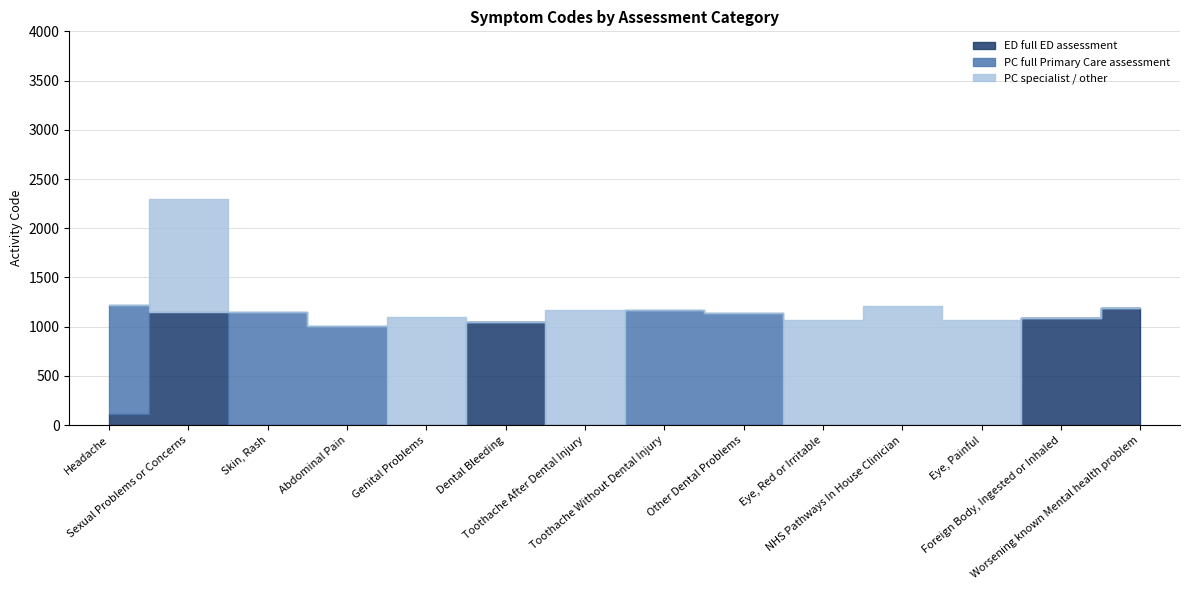

What are all the series names shown in the legend?

ED full ED assessment, PC full Primary Care assessment, PC specialist / other